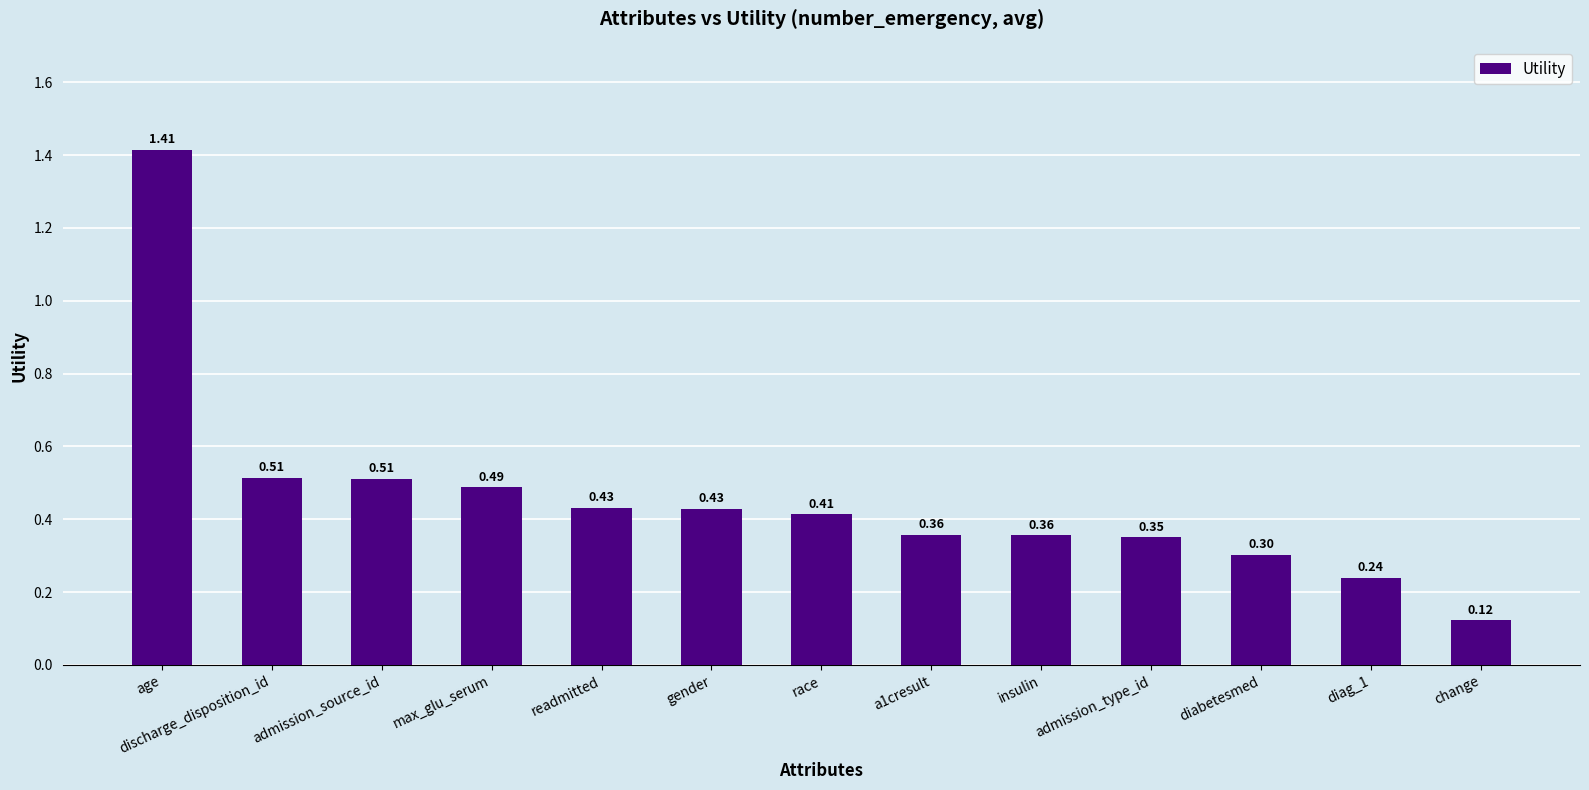

Which category has the lowest value across all series?

change